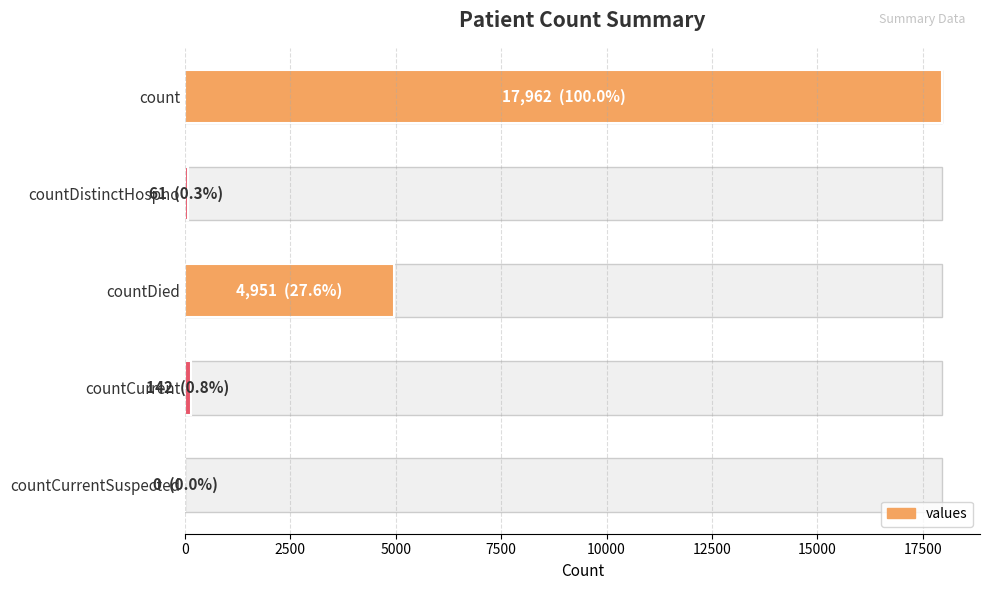

True or false: the data shows 30658 at count.

False